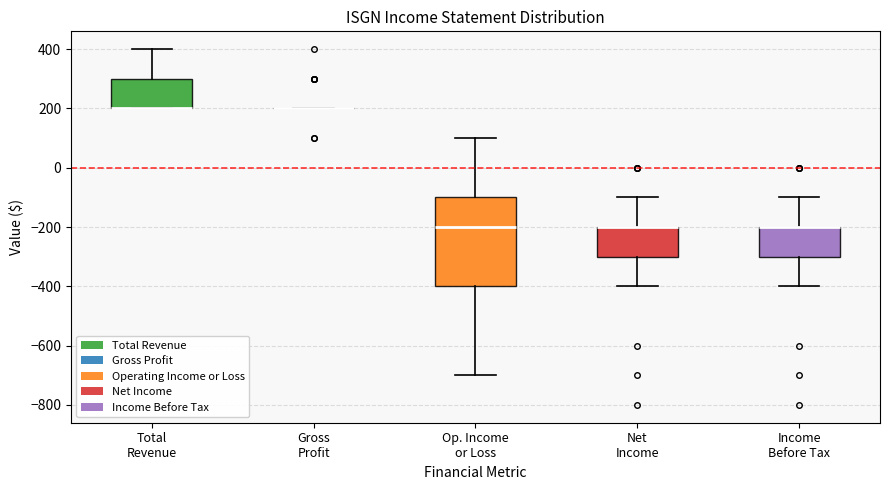

Where does the lower whisker of the box for Op. Income or Loss end on the y-axis? The values are not printed on the chart, so give them approximately, as read against the axis.

-700